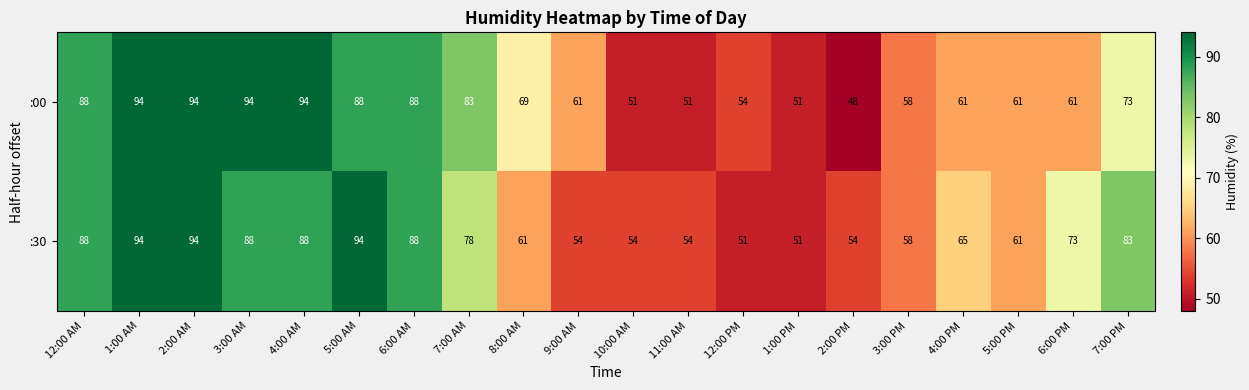

Where does the :30 series first go above 73?

12:00 AM